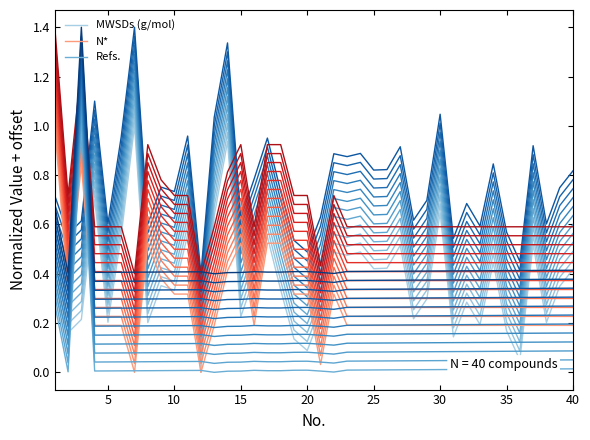

Between 30 and 14, which is larger?

14